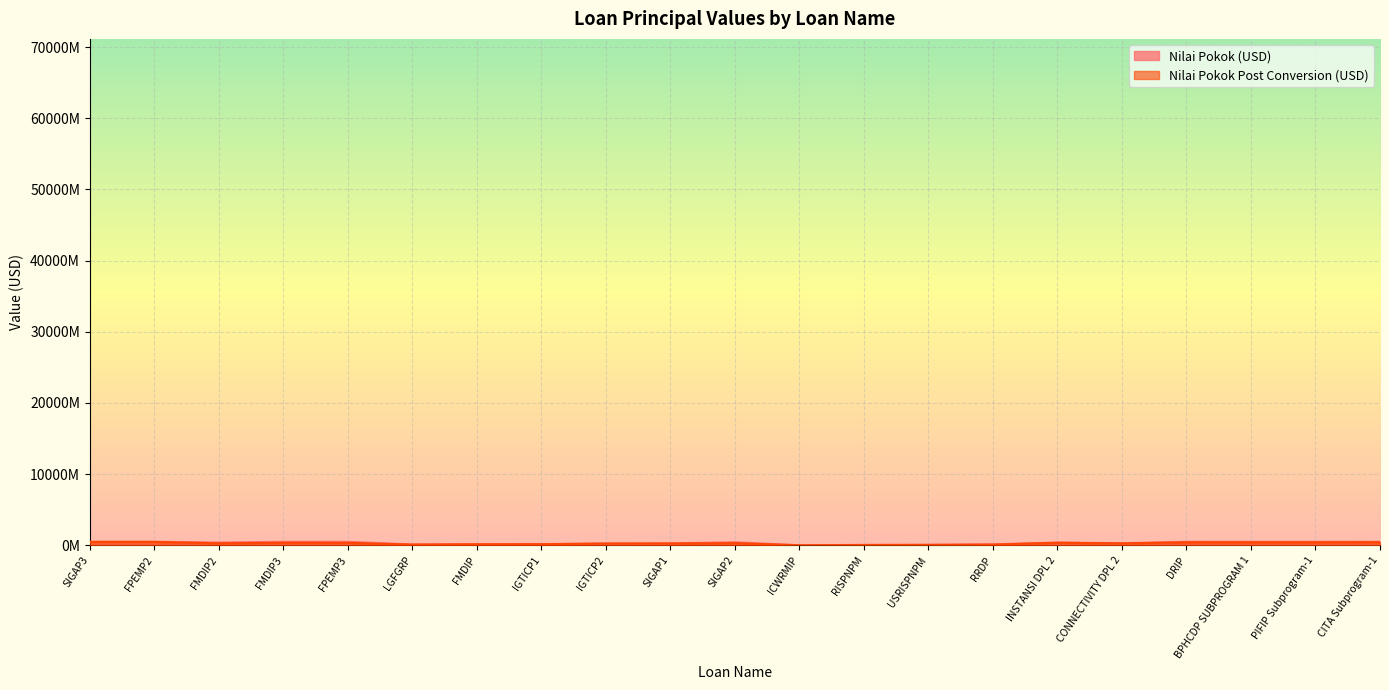

List the labels in order of Nilai Pokok (USD) value, smallest first.

ICWRMIP, RISPNPM, USRISPNPM, LGFGRP, RRDP, FMDIP, IGTICP1, IGTICP2, SIGAP1, CONNECTIVITY DPL 2, FMDIP2, INSTANSI DPL 2, SIGAP2, SIGAP3, FPEMP2, FMDIP3, FPEMP3, DRIP, BPHCDP SUBPROGRAM 1, PIFIP Subprogram-1, CITA Subprogram-1